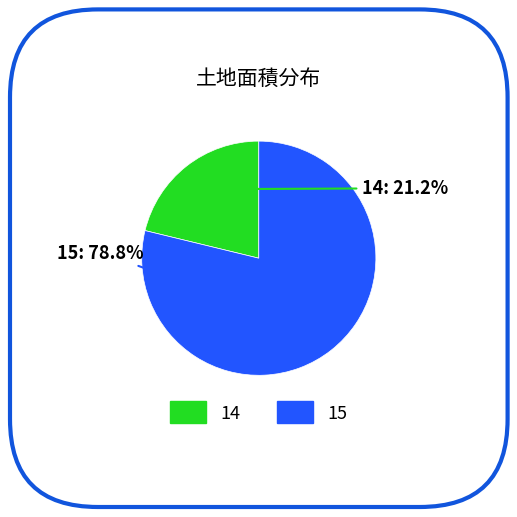

To the nearest percent, what percentage of the pie is 15?

79%